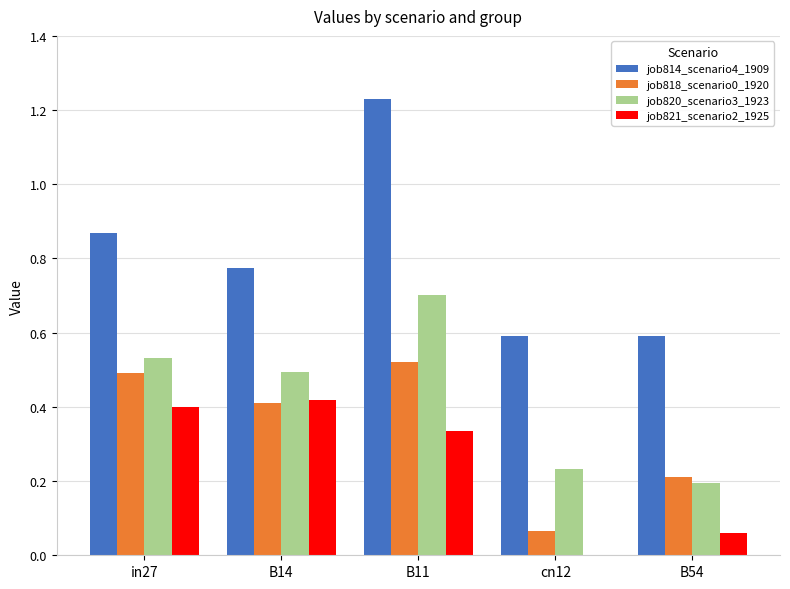

What is the sum of the job820_scenario3_1923 values at in27 and B54?

0.7